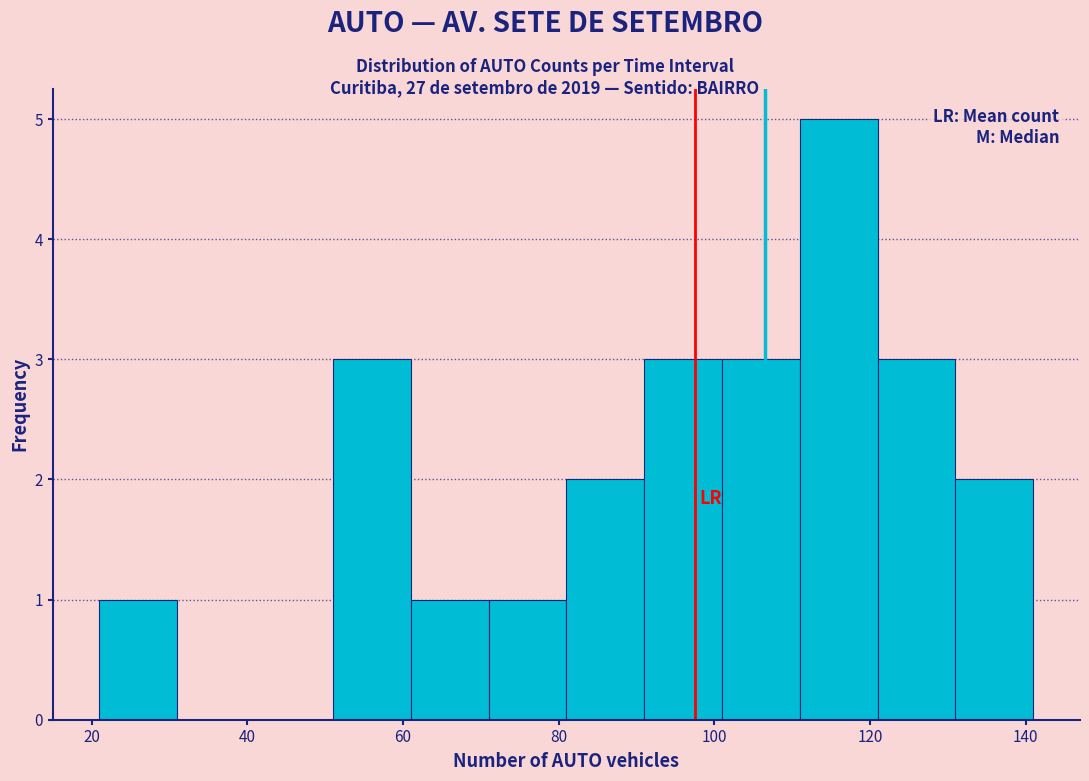

Reading left to right, list every bar in this chart as the range it spans on the x-axis followed by its height. Neither the bar edges nor the heights are printed on the chart, so give them approximately, as read against the axes.

21 to 31: 1
31 to 41: 0
41 to 51: 0
51 to 61: 3
61 to 71: 1
71 to 81: 1
81 to 91: 2
91 to 101: 3
101 to 111: 3
111 to 121: 5
121 to 131: 3
131 to 141: 2